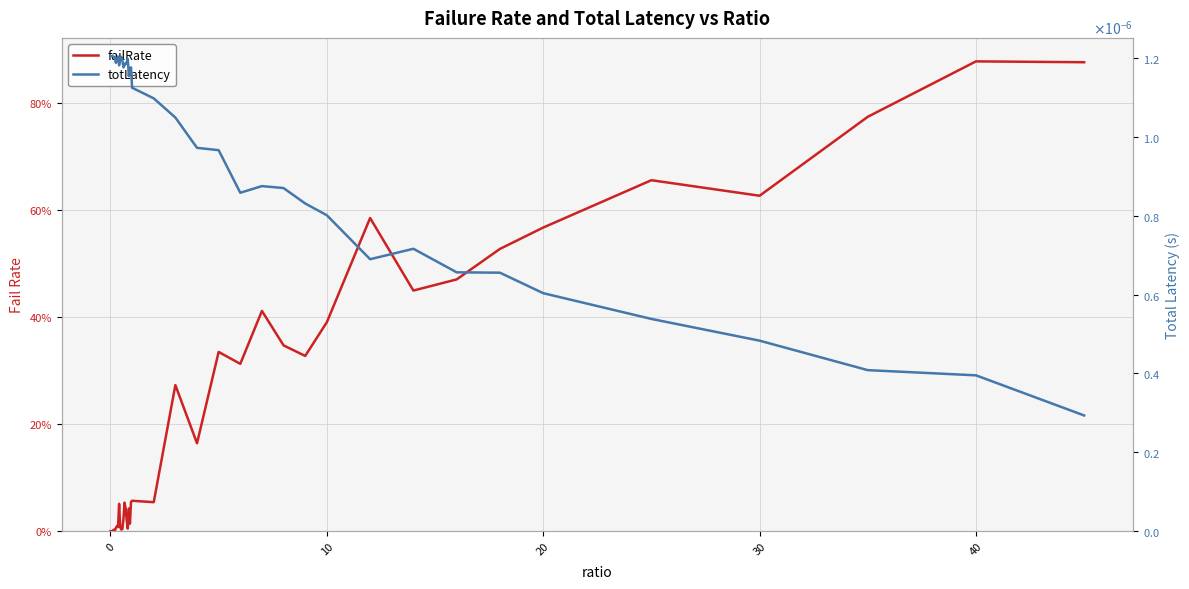

What is the maximum value for failRate?

0.9